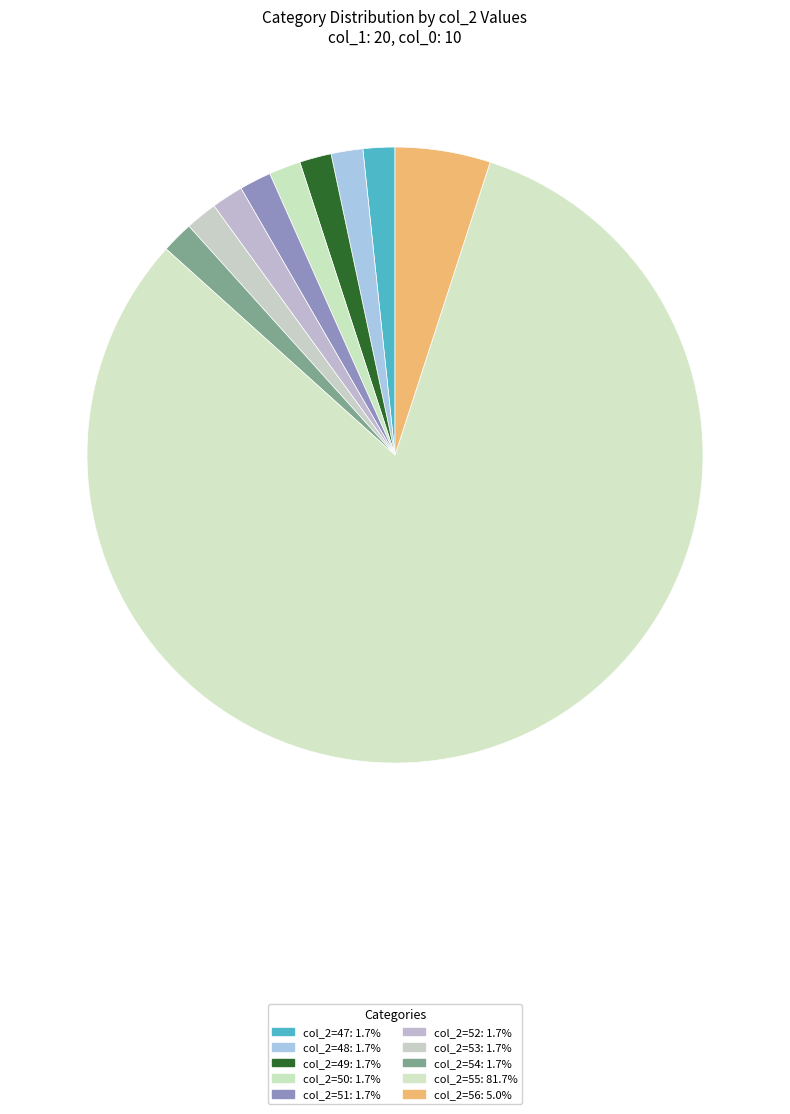

Which slice is the largest?

55